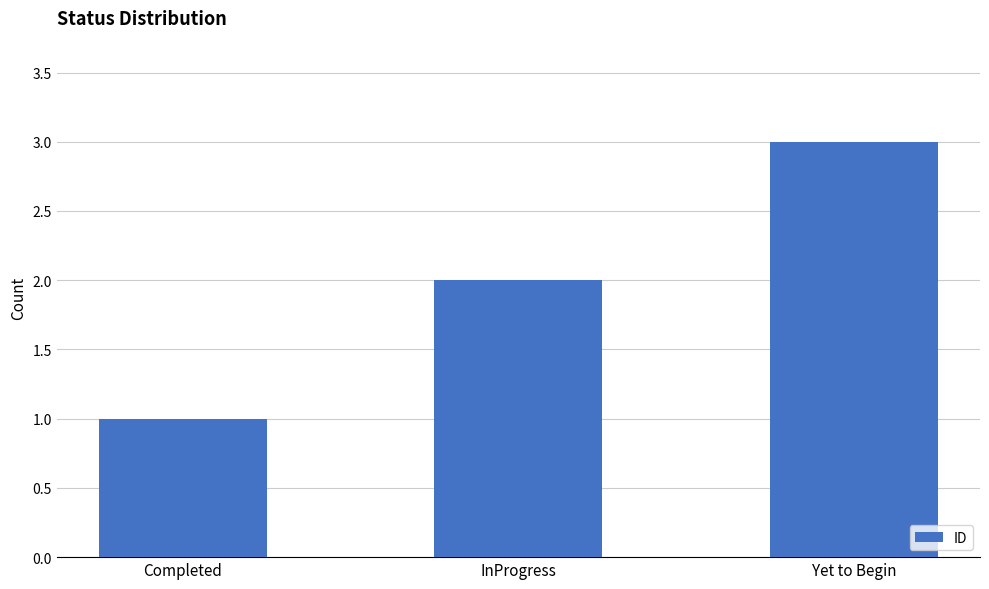

Reading left to right, extract all data points from this chart.

Completed=1	InProgress=2	Yet to Begin=3